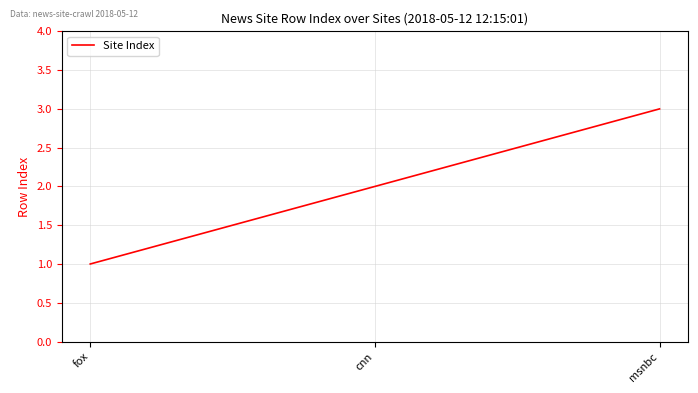

What is the greatest value displayed?

3